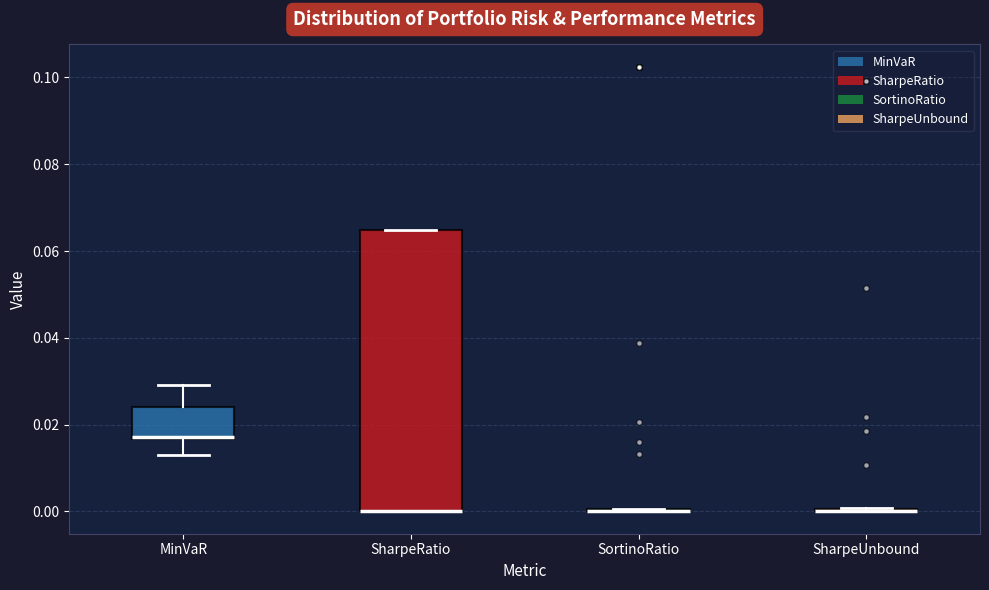

Reading left to right, transcribe this box plot: for each box, give where its median line is, the range the box spans, and where its two whiskers end, as read against the y-axis. The values are not printed on the chart, so give them approximately, as read against the axis.

MinVaR: median 0.018, box 0.016 to 0.024, whiskers 0.012 to 0.030
SharpeRatio: median 0.000 (drawn on the box's lower edge), box 0.000 to 0.064, whiskers 0.000 to 0.064
SortinoRatio: box collapsed to a line at 0.000, whiskers 0.000 to 0.000
SharpeUnbound: box collapsed to a line at 0.000, whiskers 0.000 to 0.000